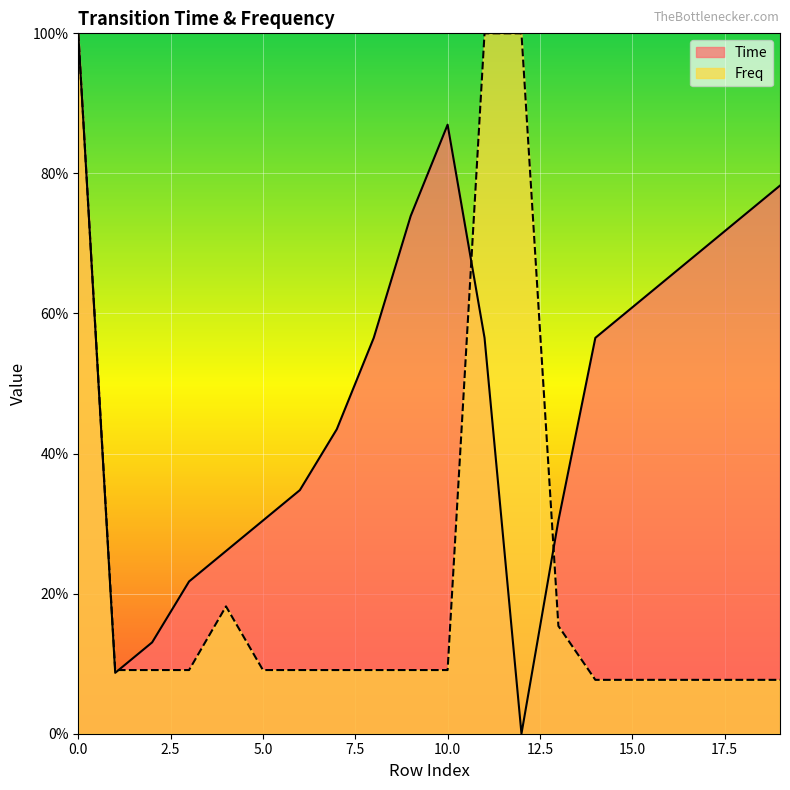

The value of Freq at 2 is 0.0. True or false?

False